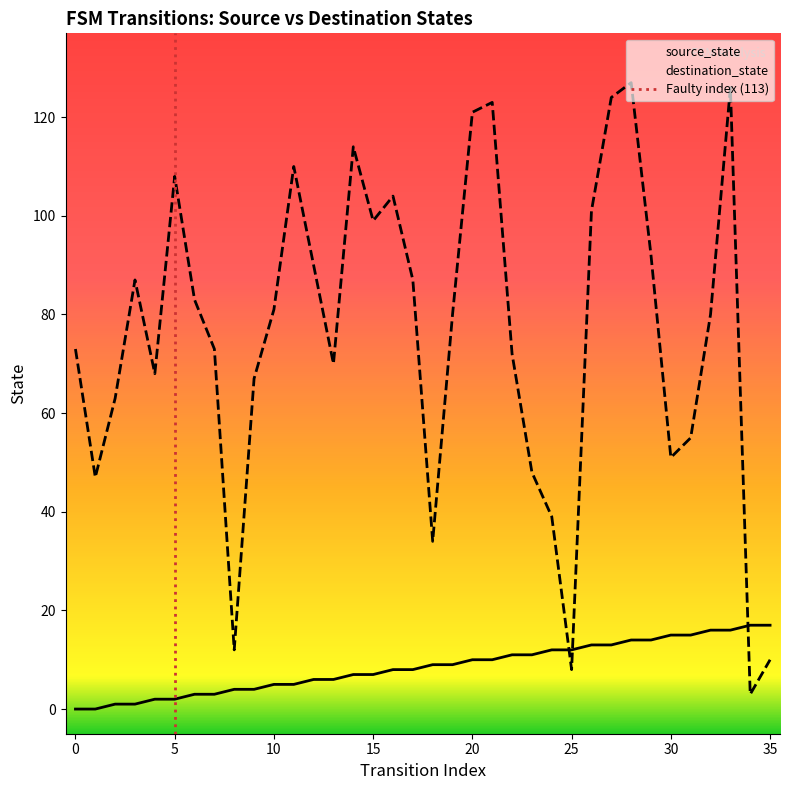

True or false: source_state has a value of 15 at 31.

True